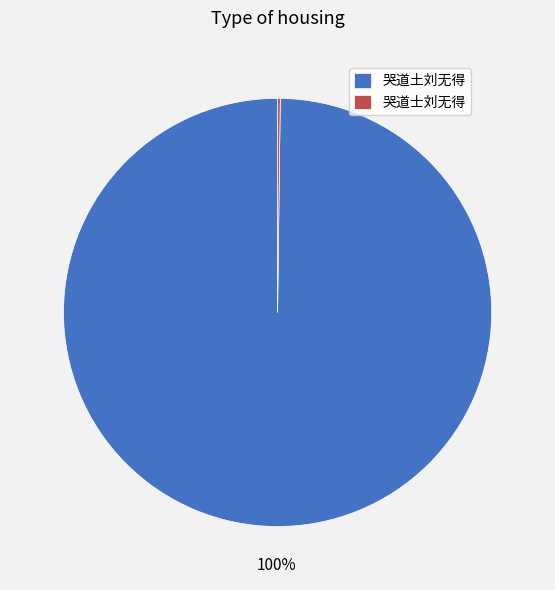

Is it true that 哭道土刘无得 is 100% of the pie?

True